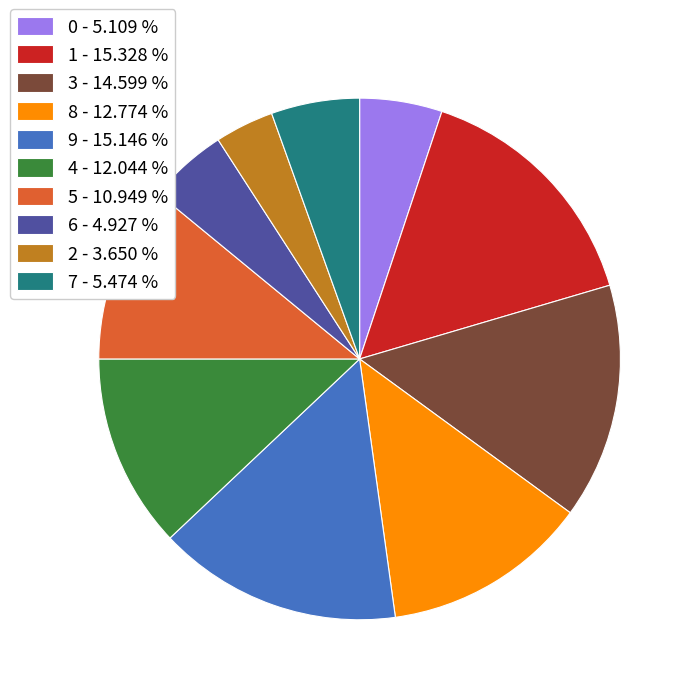

Between 1 - 15.328 % and 5 - 10.949 %, which is larger?

1 - 15.328 %